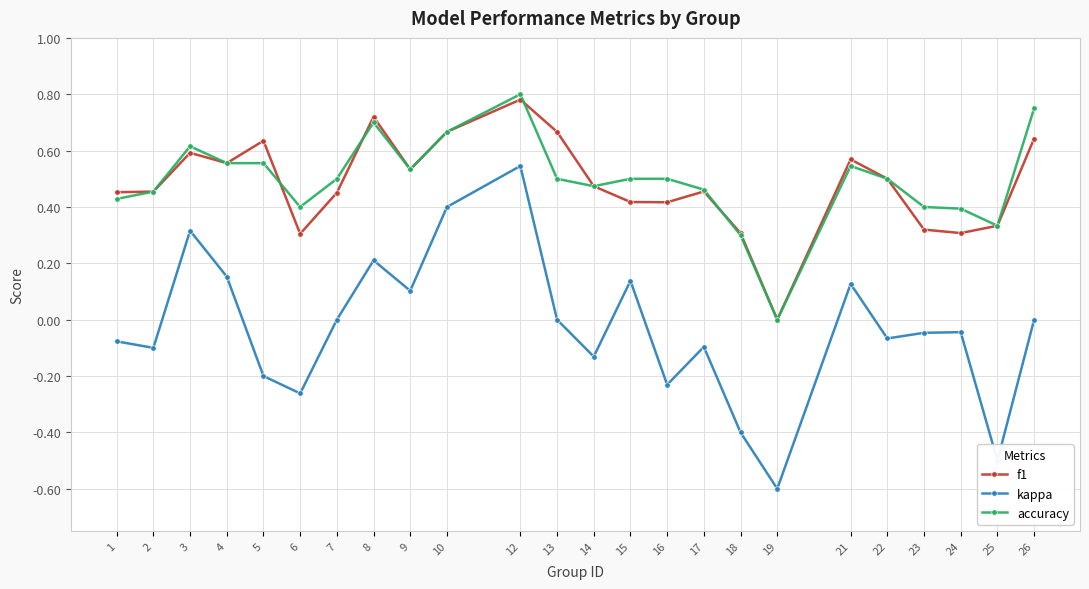

The f1 series shows 0.2 at 18. True or false?

False